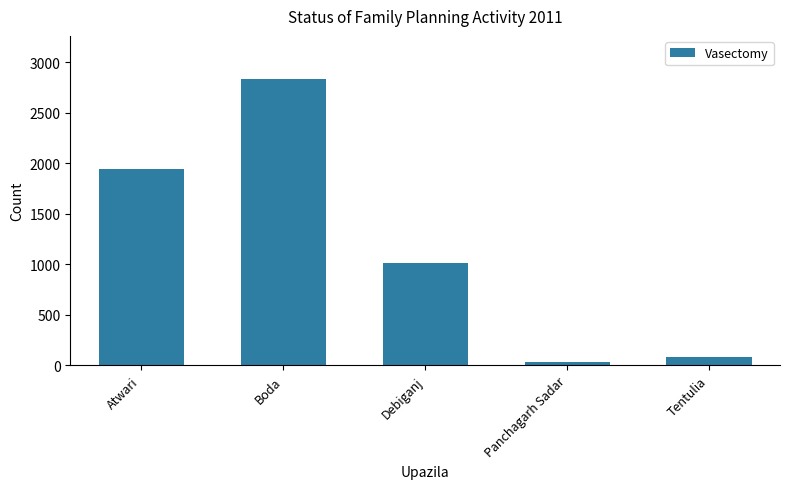

What position from the right is Panchagarh Sadar?

2